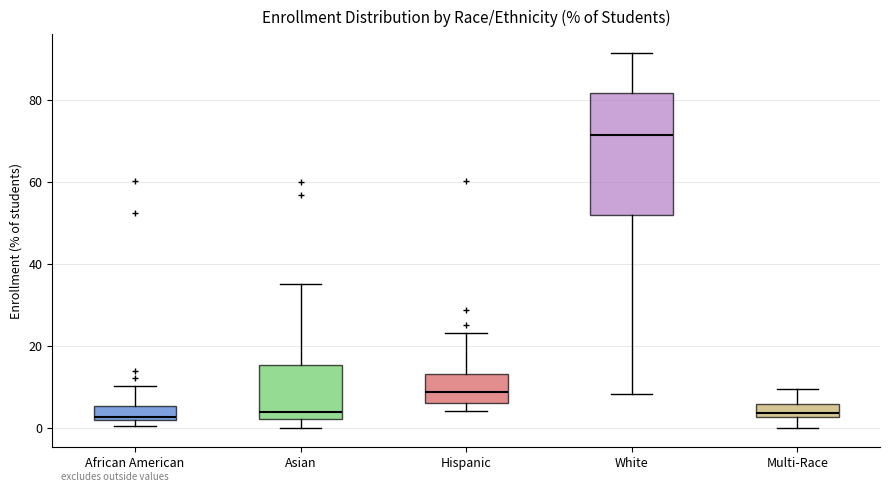

Reading left to right, read every box against the y-axis: the position of its median line, the range the box covers, and the ends of its whiskers. The values are not printed on the chart, so give them approximately, as read against the axis.

African American: median 2 (just above the box's lower edge), box 2 to 6, whiskers 0 to 10
Asian: median 4, box 2 to 16, whiskers 0 to 36
Hispanic: median 8, box 6 to 14, whiskers 4 to 24
White: median 72, box 52 to 82, whiskers 8 to 92
Multi-Race: median 4, box 2 to 6, whiskers 0 to 10